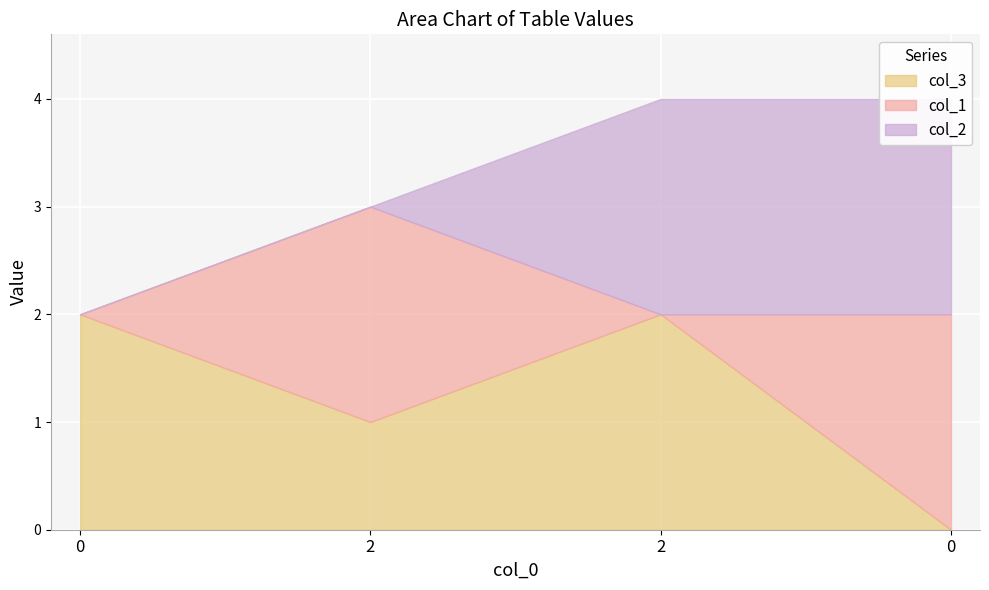

What is the sum of all col_1 values?

4